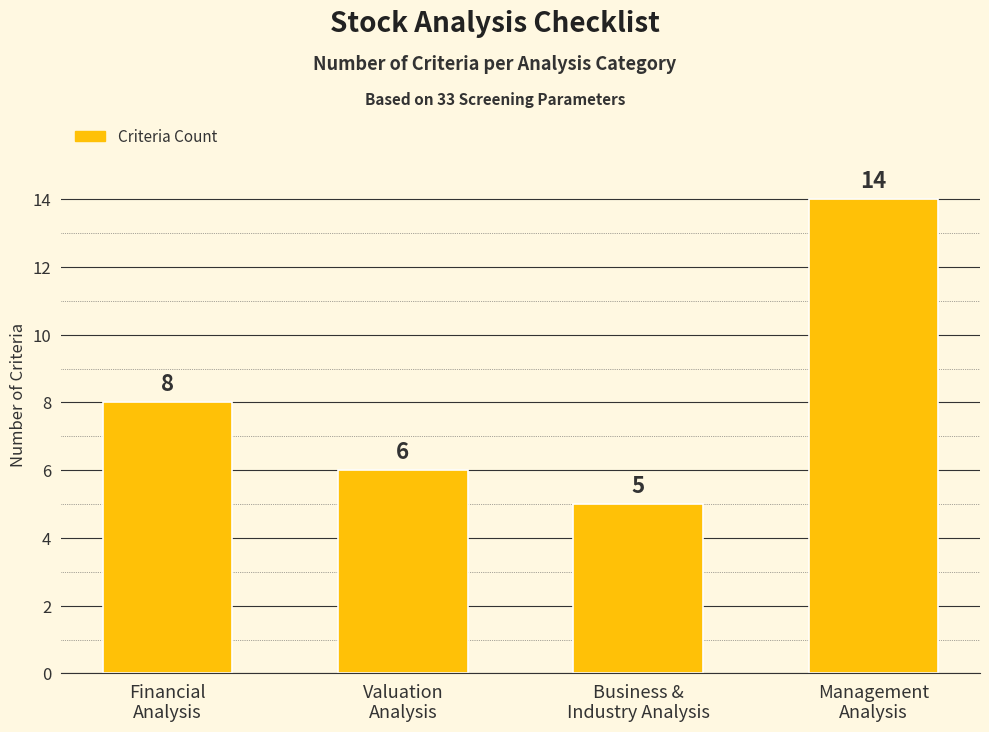

What is the sum of all values?

33